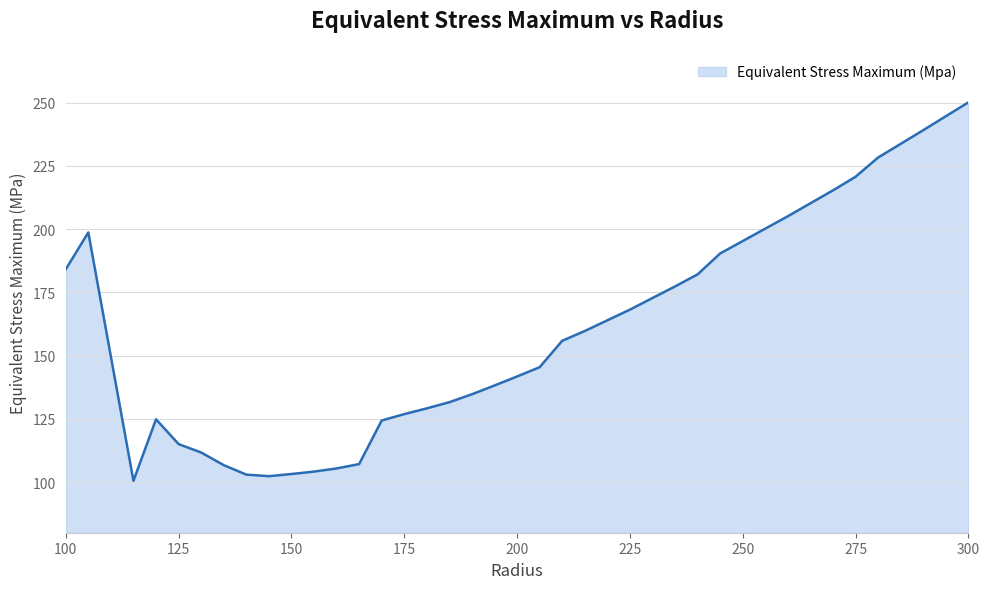

How many lines are shown in the chart?

1